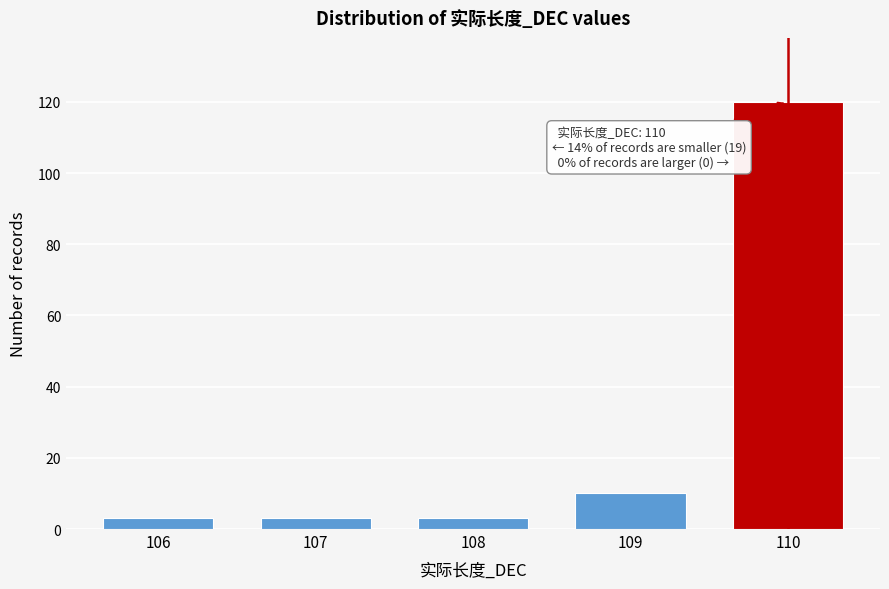

Reading left to right, list all the values displayed in this chart.

106=3	107=3	108=3	109=10	110=120